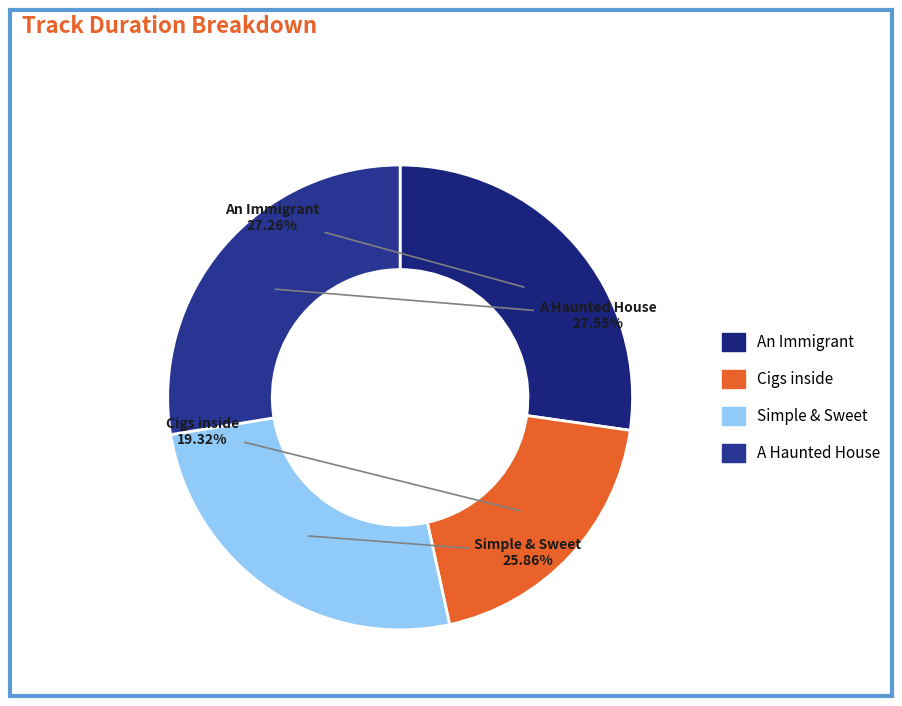

To the nearest percent, what is the difference between the A Haunted House and Simple & Sweet slice percentages?

2%